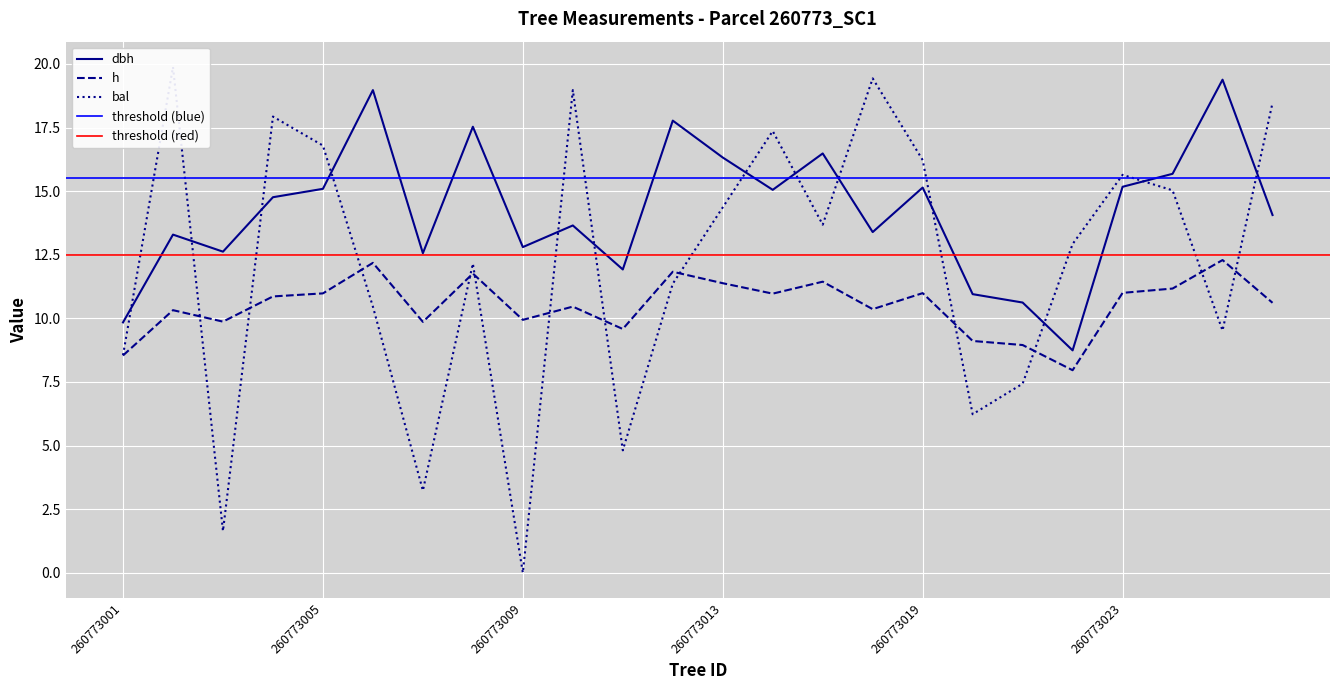

Reading right to left, what are all the values shown in this chart?

dbh: 14.1	19.4	15.7	15.2	8.7	10.6	10.9	15.1	13.4	16.5	15.1	16.3	17.8	11.9	13.7	12.8	17.5	12.6	19.0	15.1	14.8	12.6	13.3	9.8
h: 10.6	12.3	11.2	11.0	8.0	8.9	9.1	11.0	10.4	11.4	11.0	11.4	11.8	9.6	10.5	9.9	11.8	9.9	12.2	11.0	10.9	9.9	10.3	8.5
bal: 18.5	9.5	15.0	15.6	12.9	7.4	6.2	16.2	19.4	13.7	17.4	14.4	11.4	4.8	19.0	0.0	12.2	3.2	10.5	16.8	17.9	1.6	19.9	8.6